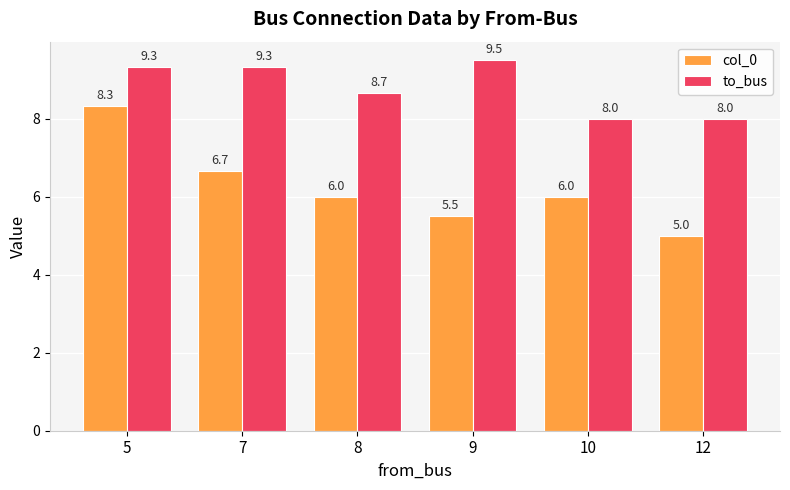

Does the chart contain any negative values?

No